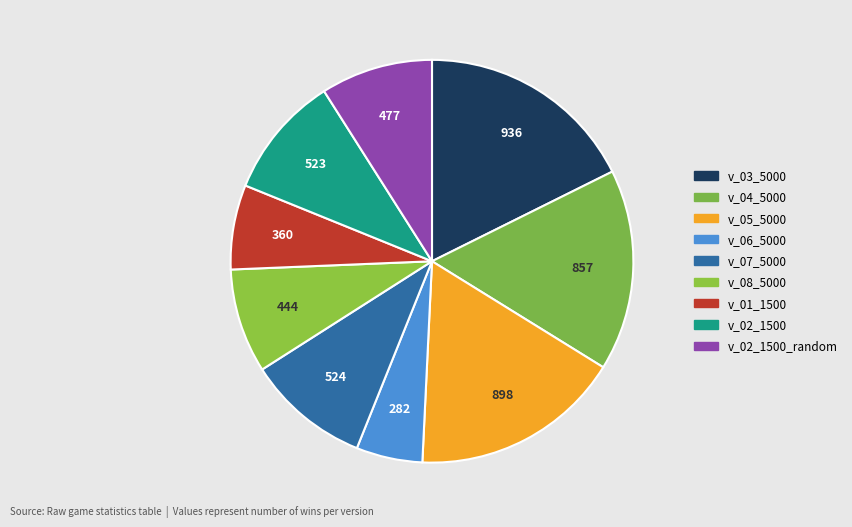

Count the number of slices in the pie.

9